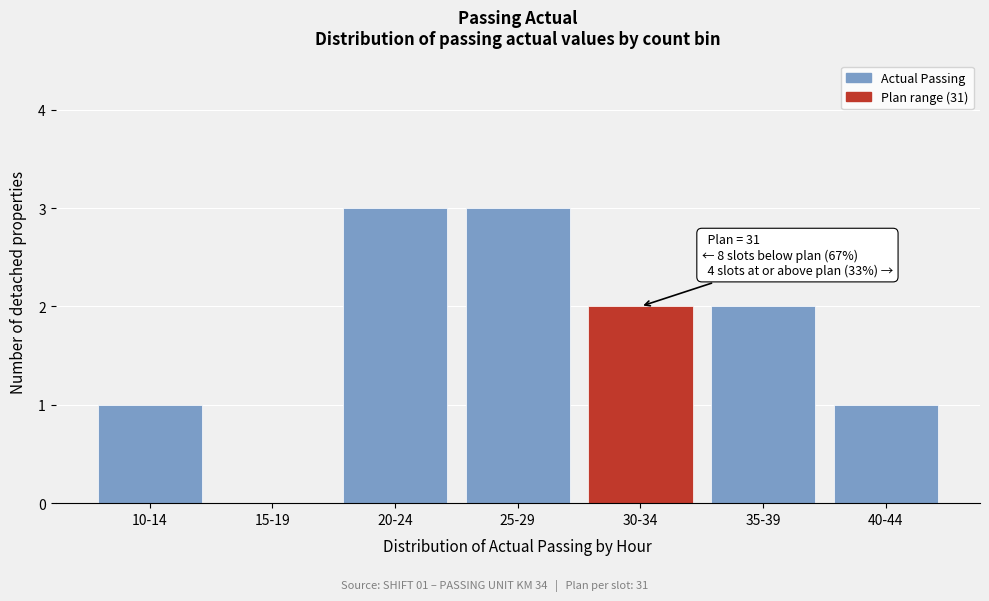

Reading left to right, extract all data points from this chart.

10-14=1	15-19=0	20-24=3	25-29=3	30-34=2	35-39=2	40-44=1